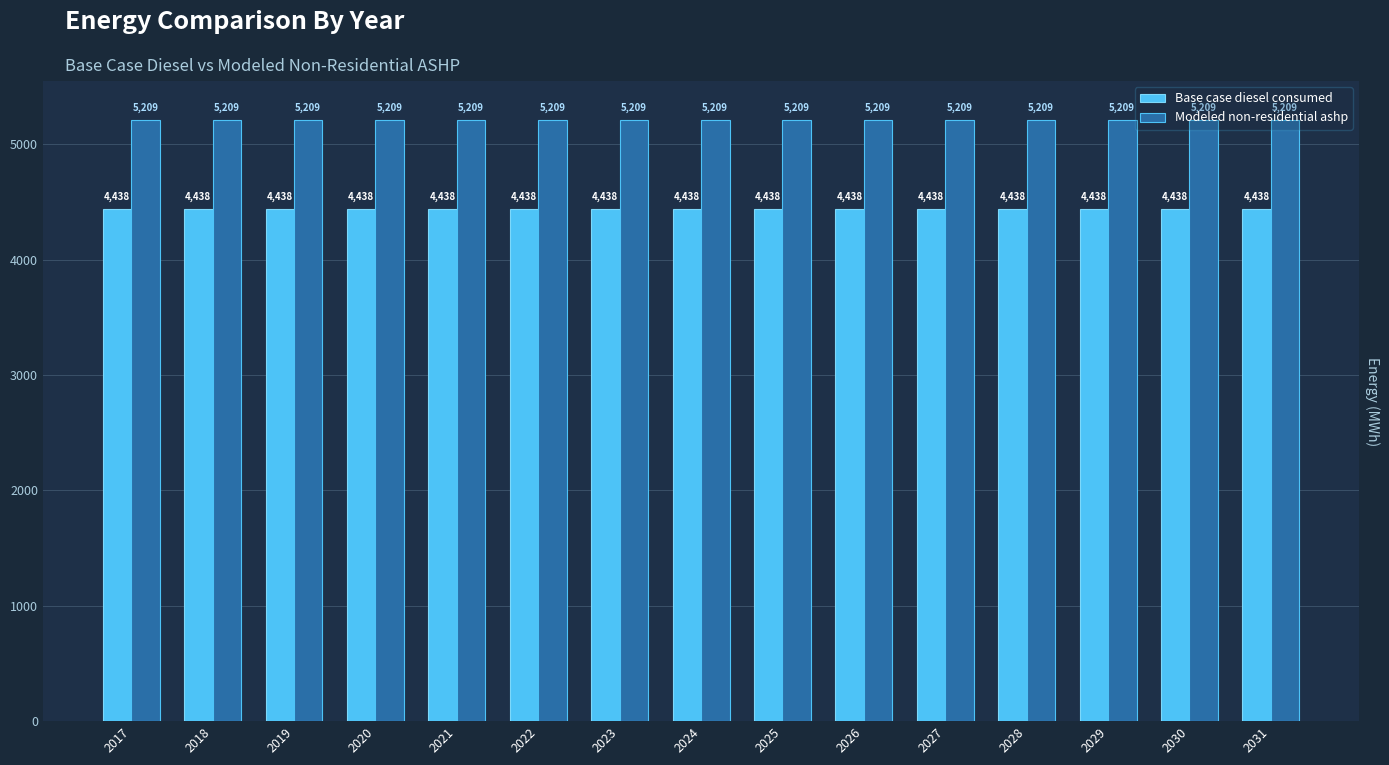

What is the greatest value displayed?

5209.3